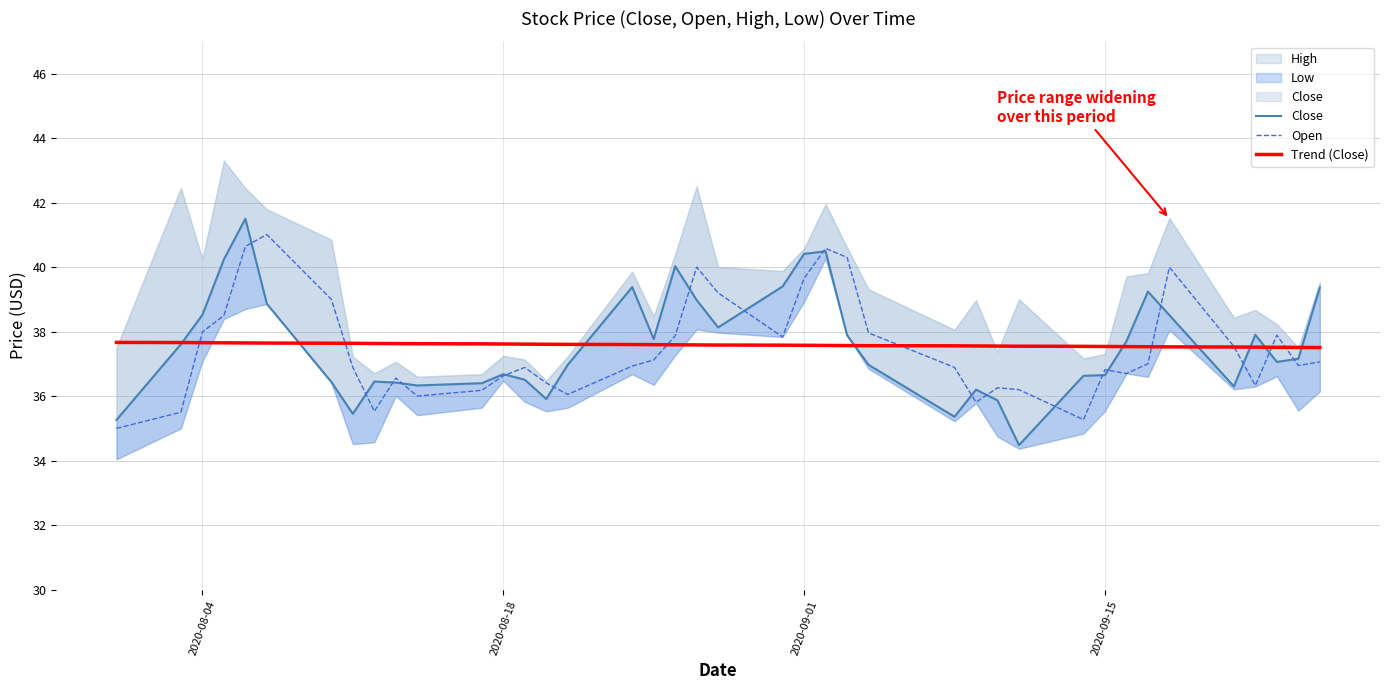

True or false: Trend (Close) has a value of 53.6 at 2020-09-15.

False